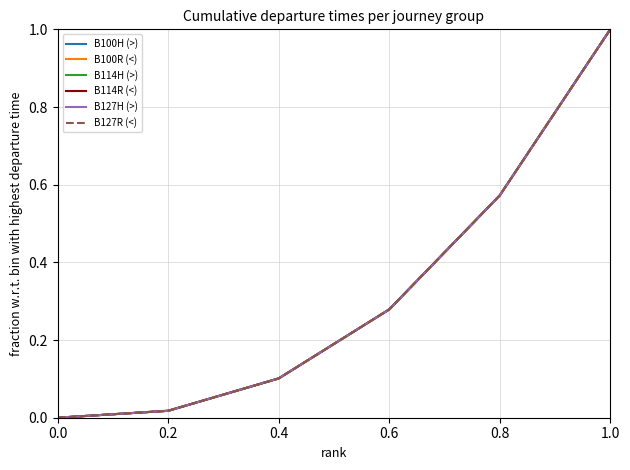

Does the chart display data point markers on the line(s)?

No